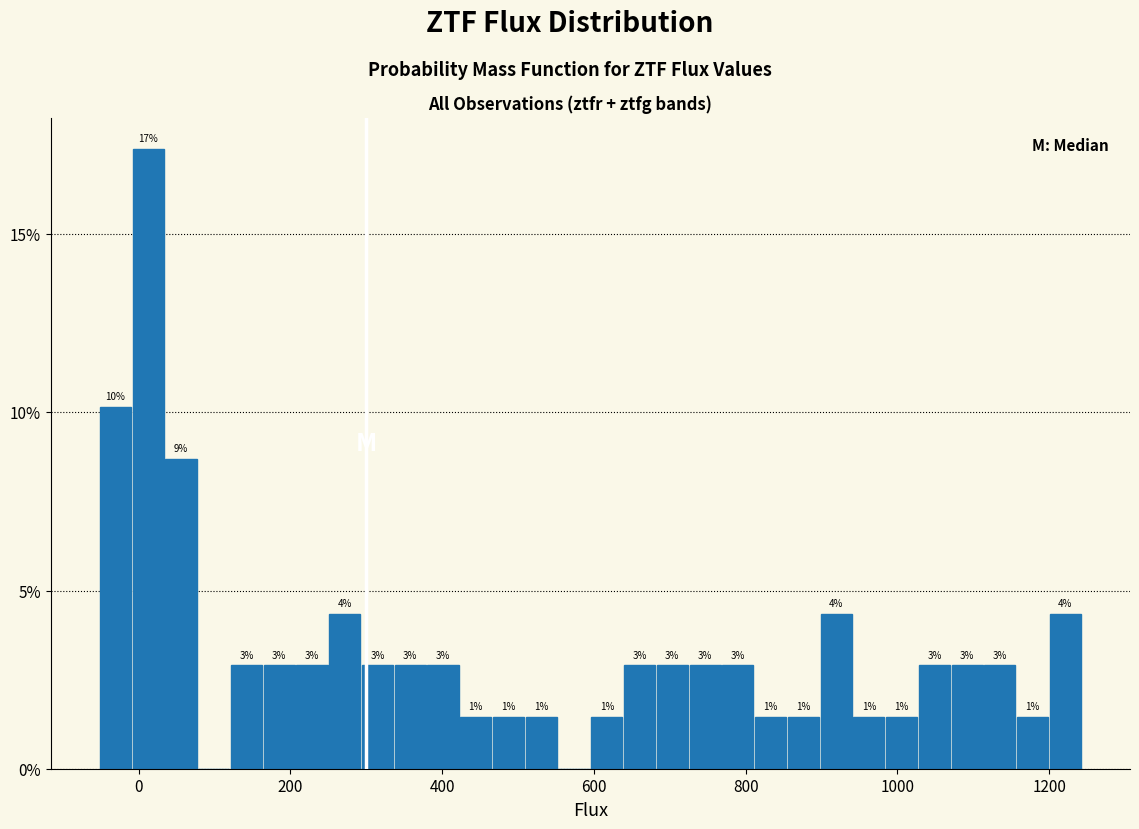

Read against the x-axis, roughly where is the centre of the tallest bar?

20